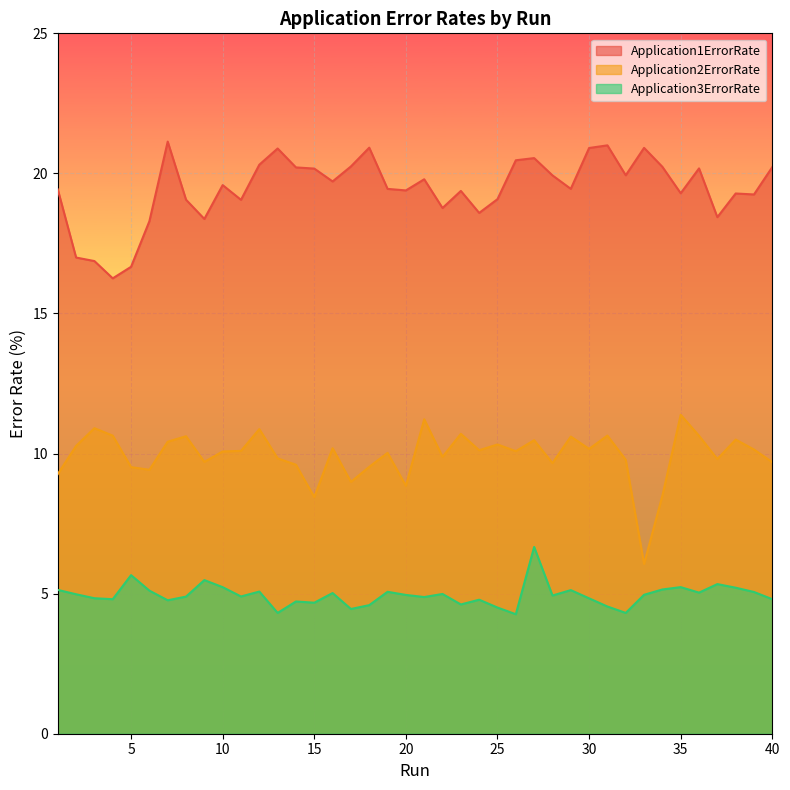

What is the minimum value shown in the chart?

4.3